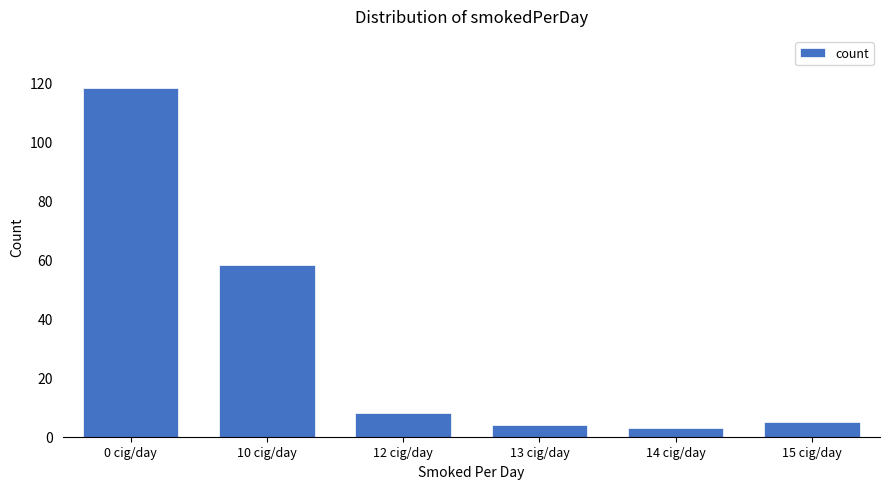

Which has a higher value, 12 cig/day or 15 cig/day?

12 cig/day